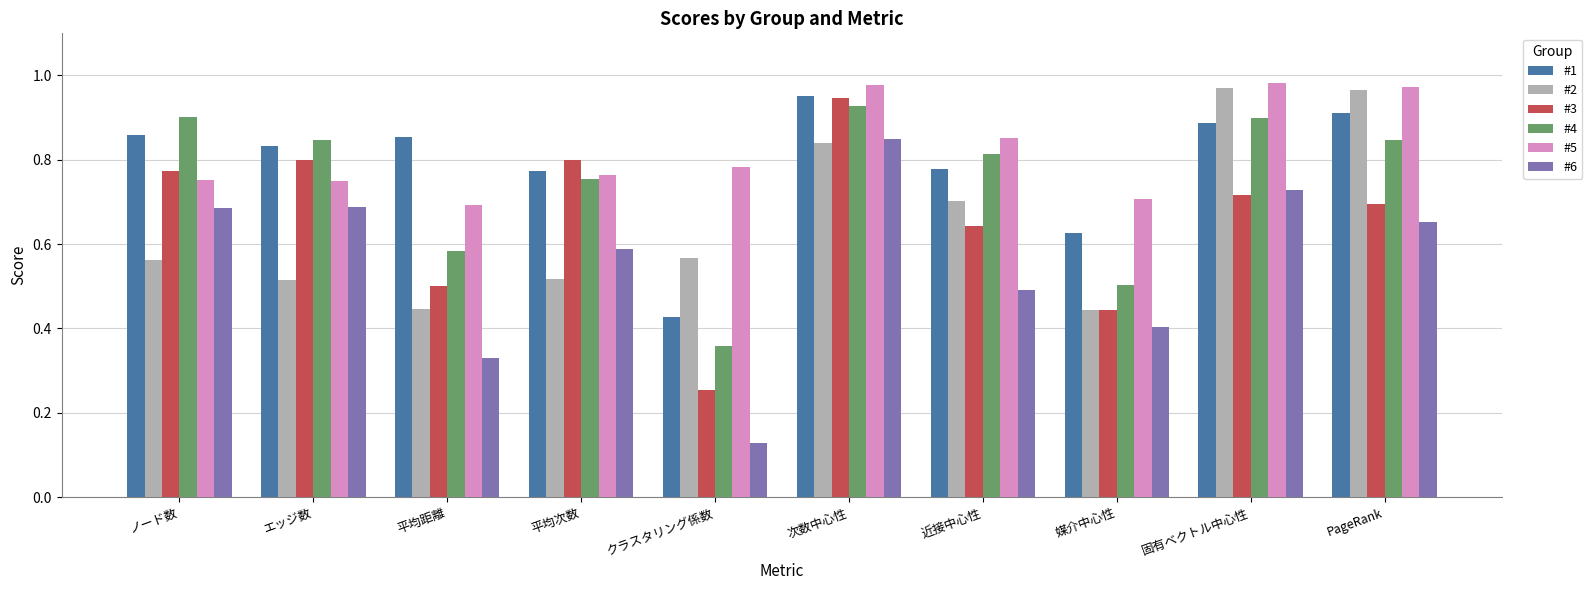

What is the sum of the #5 values at ノード数 and 媒介中心性?

1.5